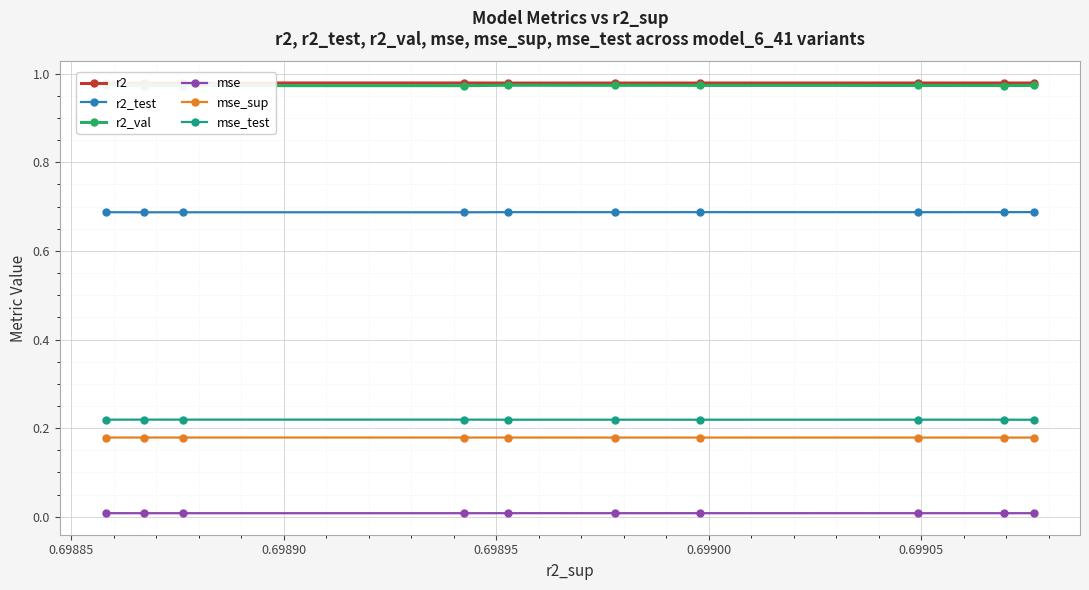

True or false: mse_test has more than 1 points higher than both neighbors.

True